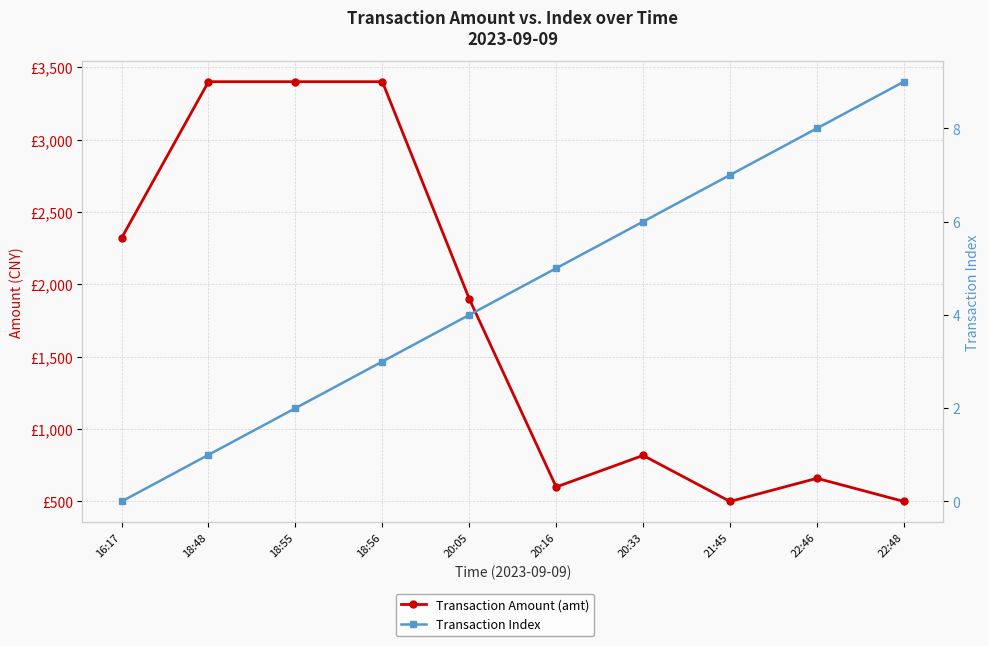

How many lines are shown in the chart?

2